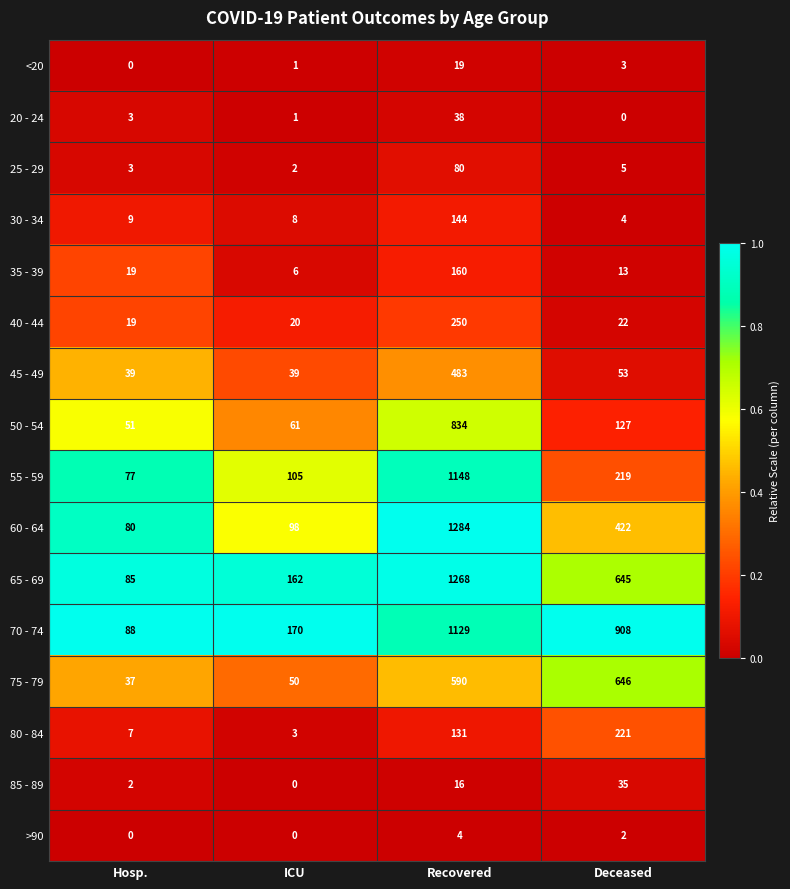

What is the sum of all 65 - 69 values?

2160